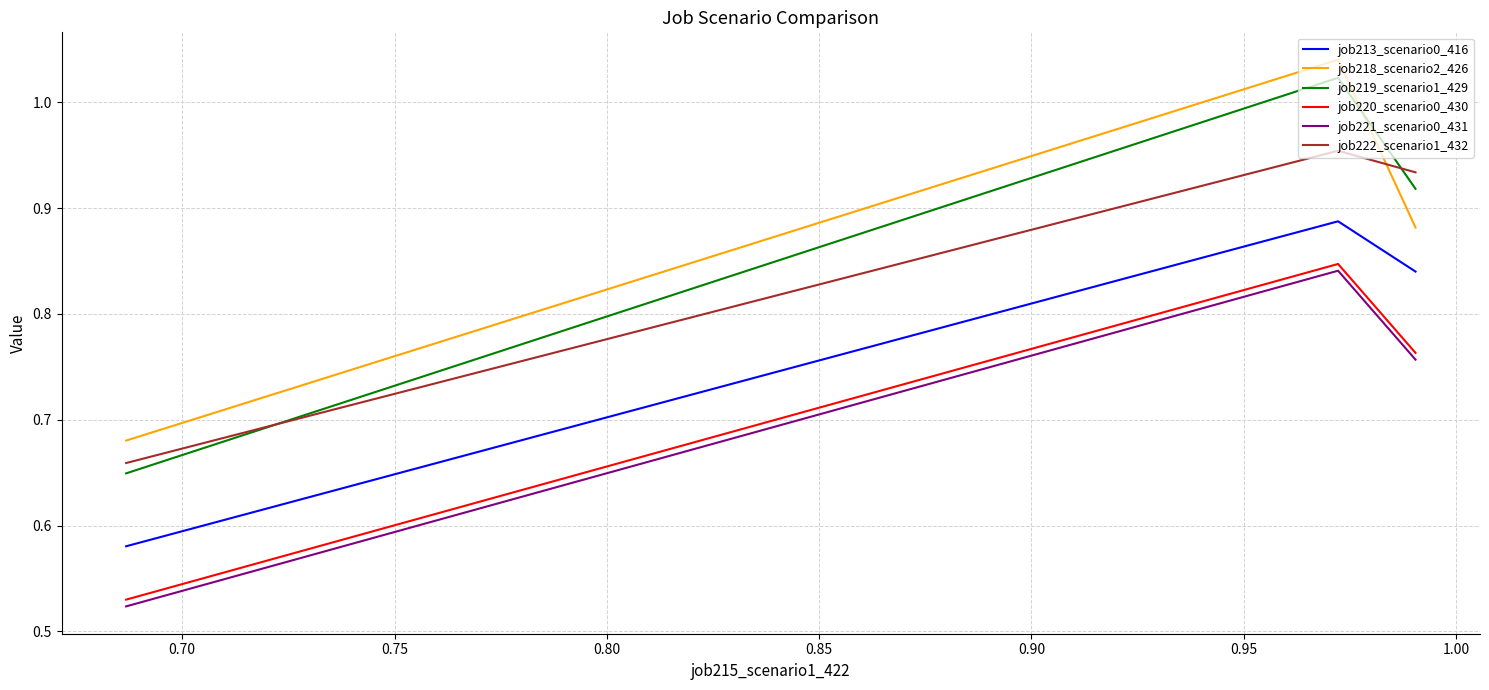

Is this an area chart (filled region under the line)?

No